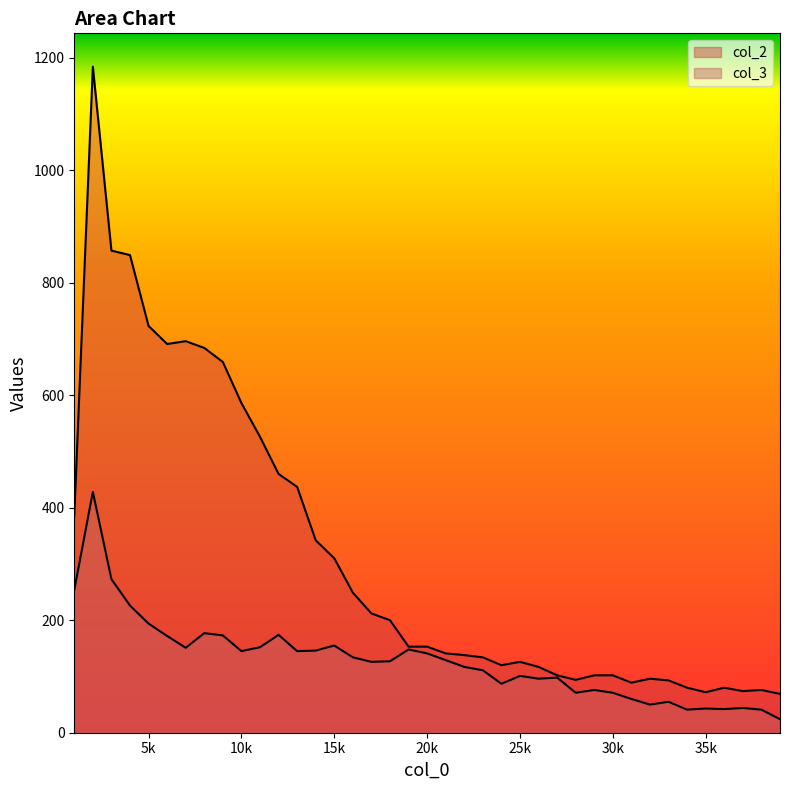

What is the difference between the maximum and minimum values in the col_3 series?

404